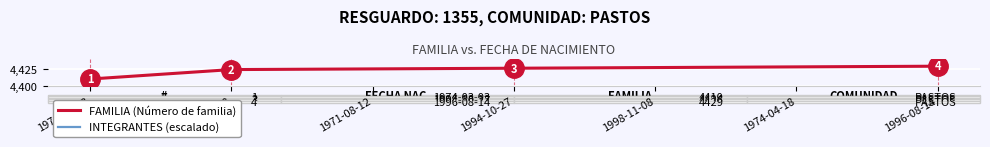

What is the value of the FAMILIA (Número de familia) point at the 4th from the left?

4426